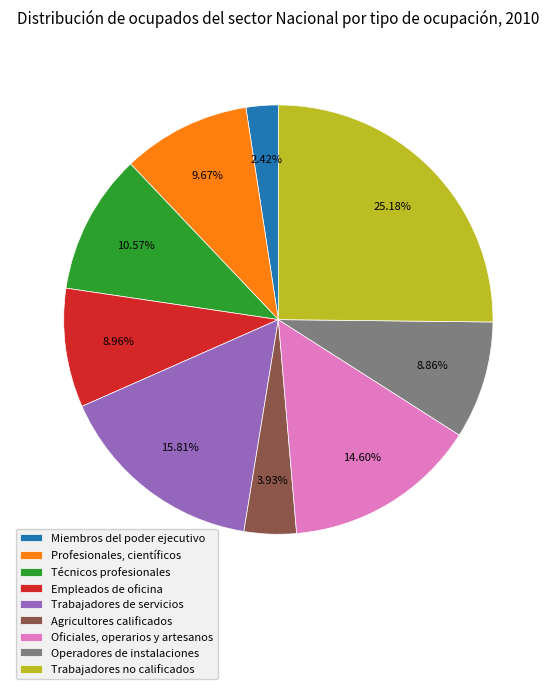

Which category has the smallest portion of the pie?

Miembros del poder ejecutivo